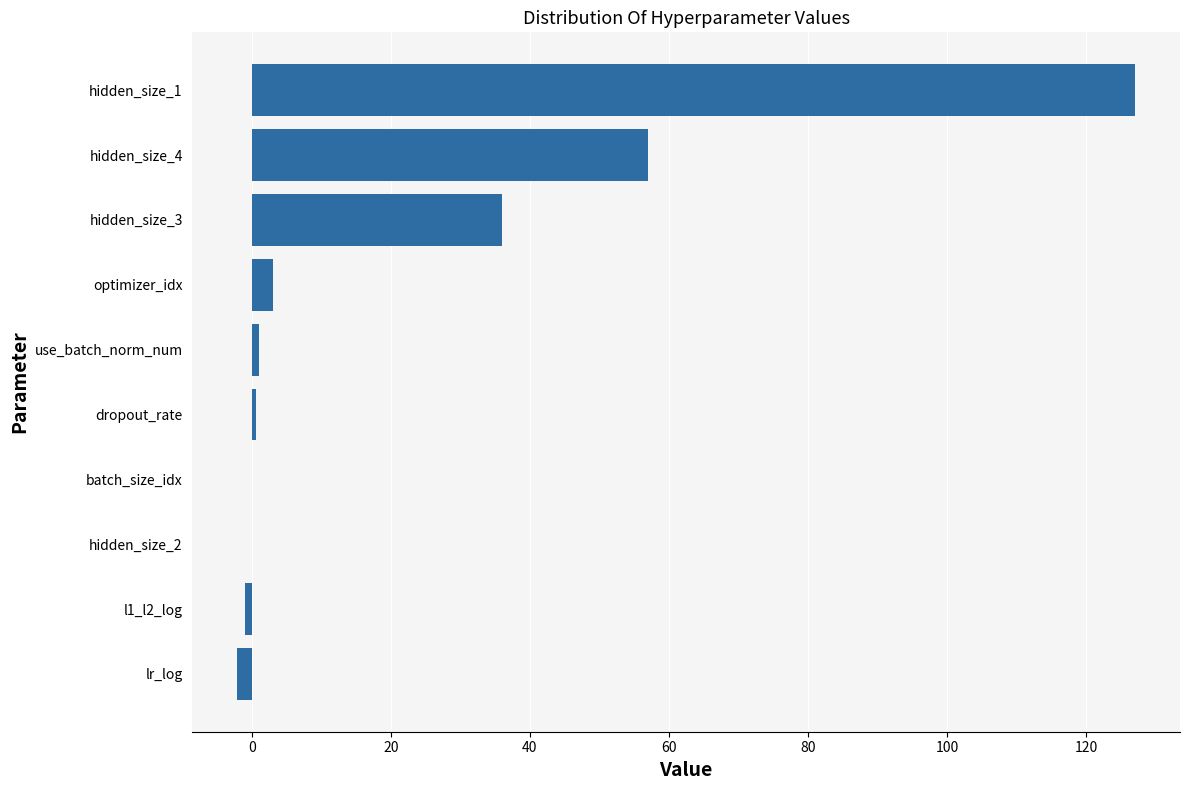

What is the ratio of the value at hidden_size_4 to the value at optimizer_idx?

19.0